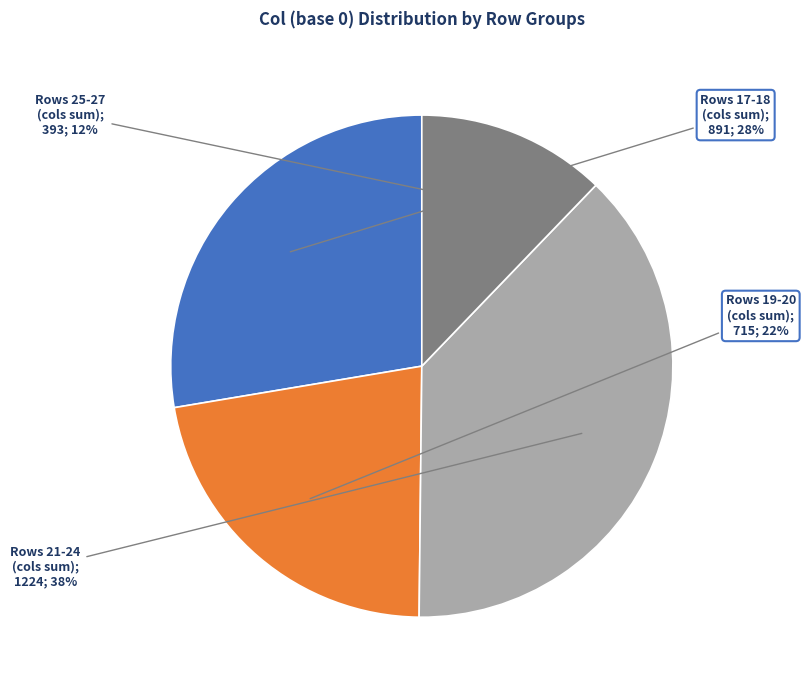

Is there any slice that represents more than half of the pie?

No